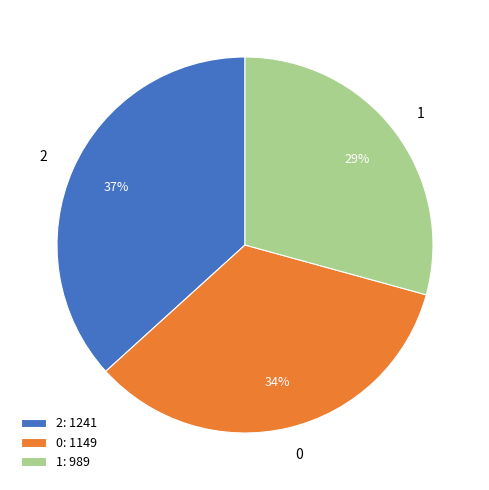

To the nearest percent, what percentage of the pie is 2?

37%